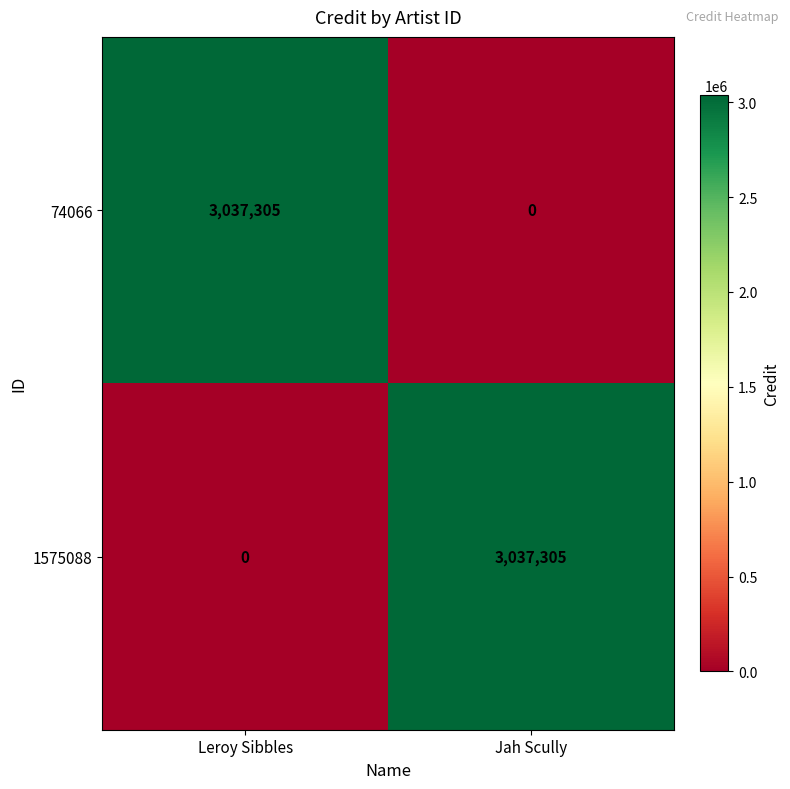

What is the sum of the 1575088 values at Leroy Sibbles and Jah Scully?

3037305